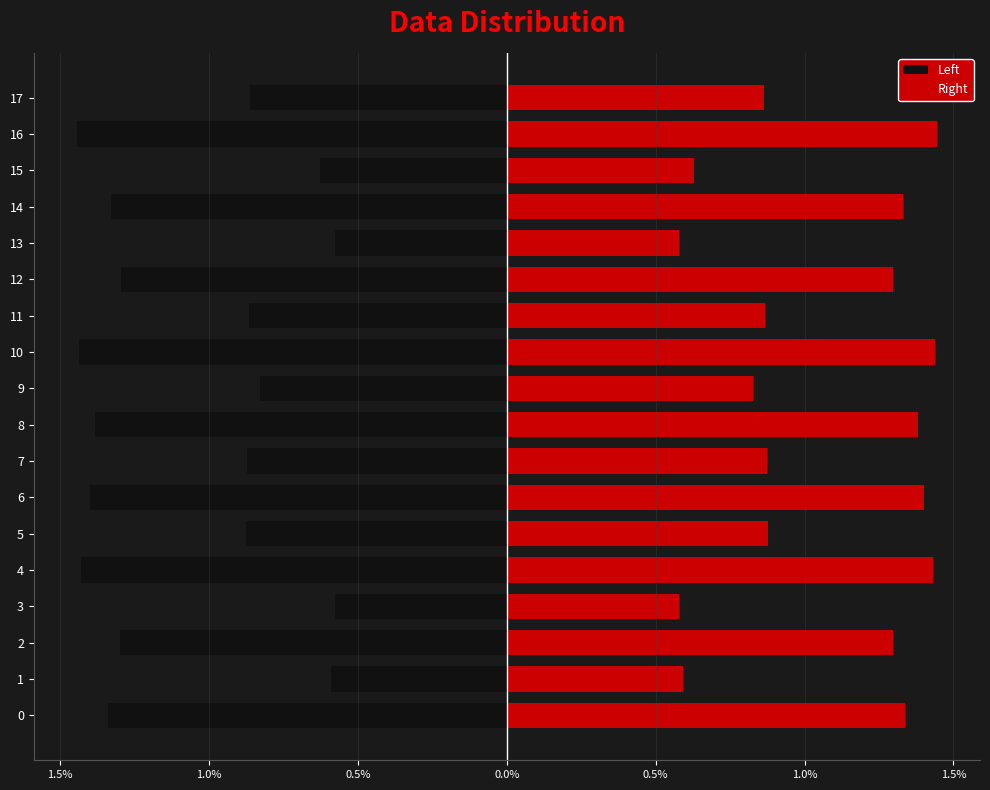

The value of Left at 2 is -2.2. True or false?

False